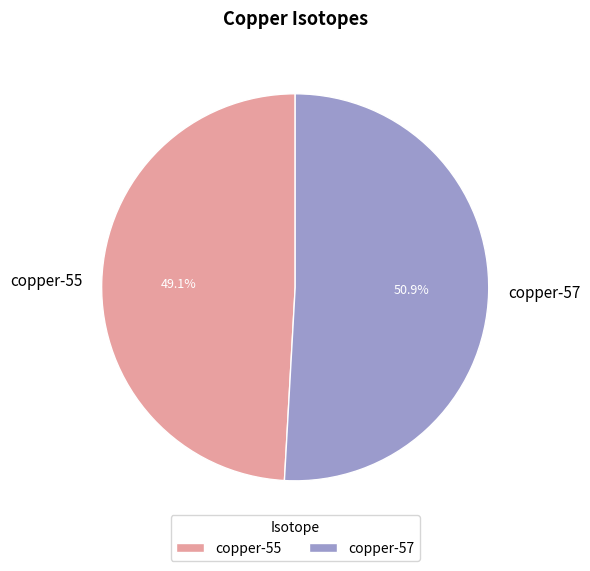

Is there any slice that represents more than half of the pie?

Yes